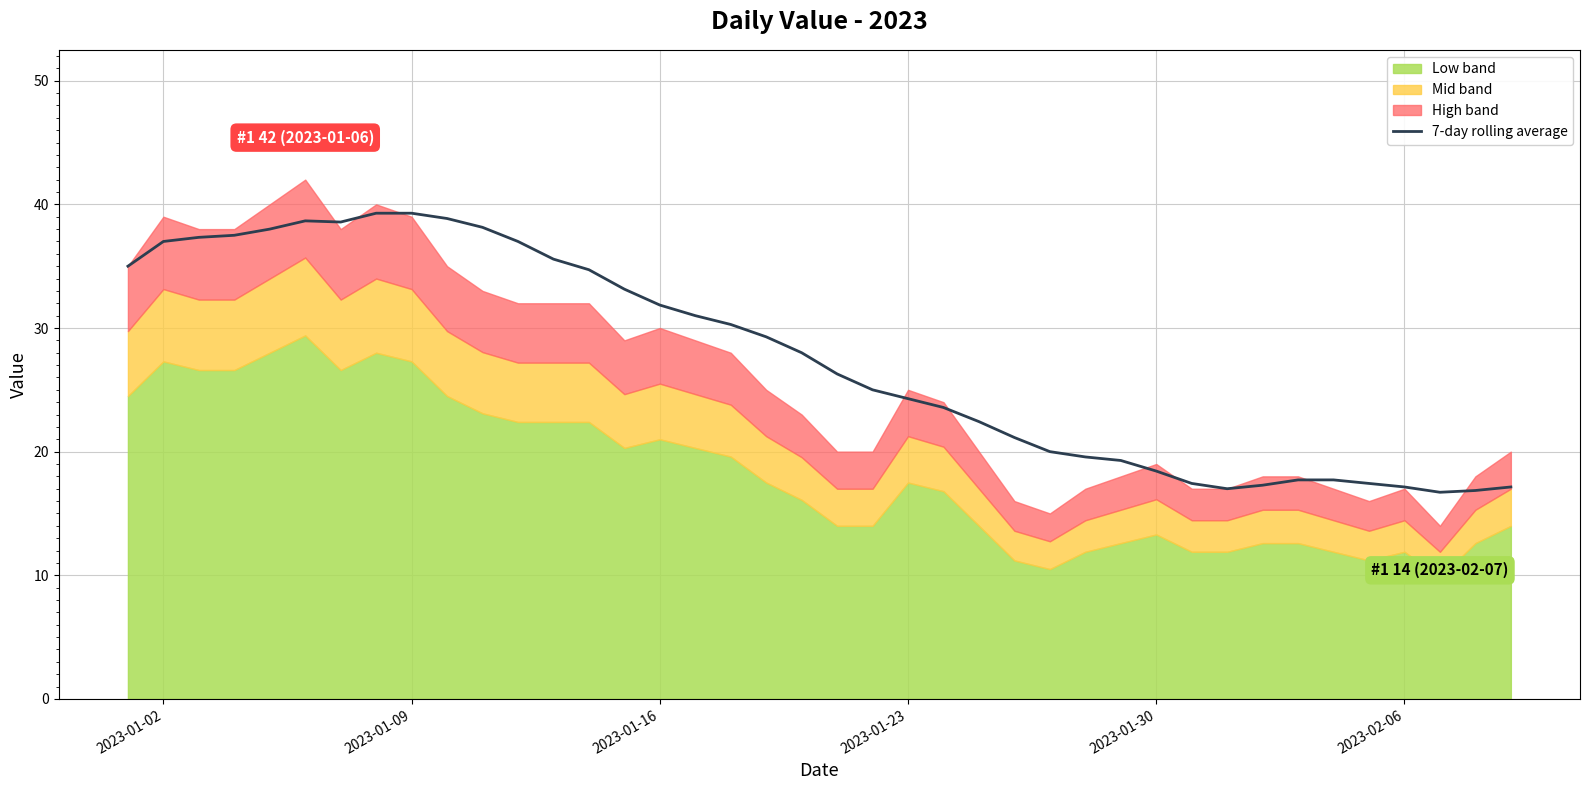

What is the lowest value of the 7-day rolling average series?

16.7